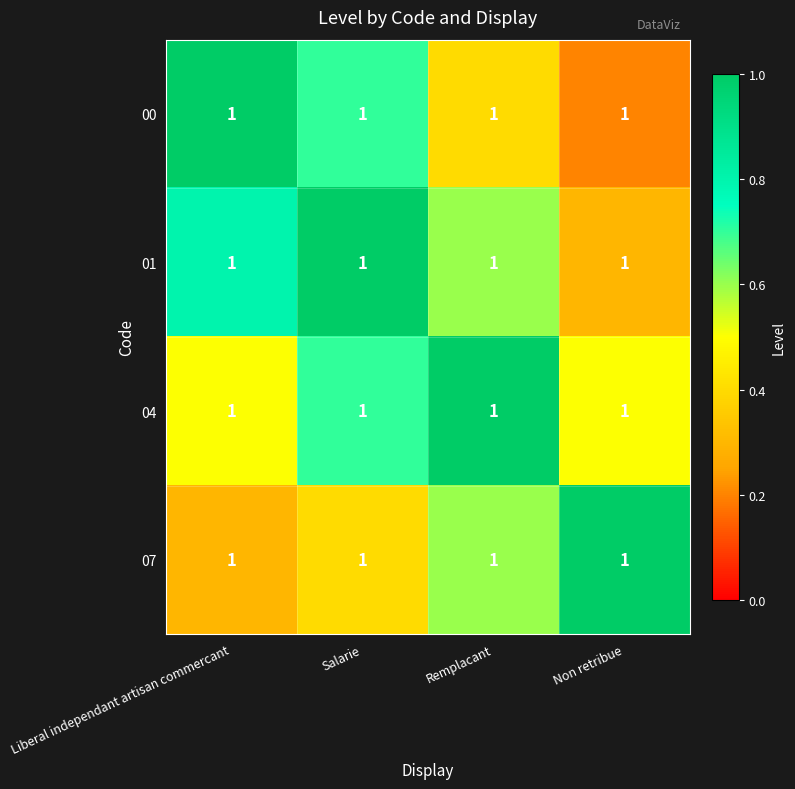

What is the difference between the maximum and minimum values in the 00 series?

0.8